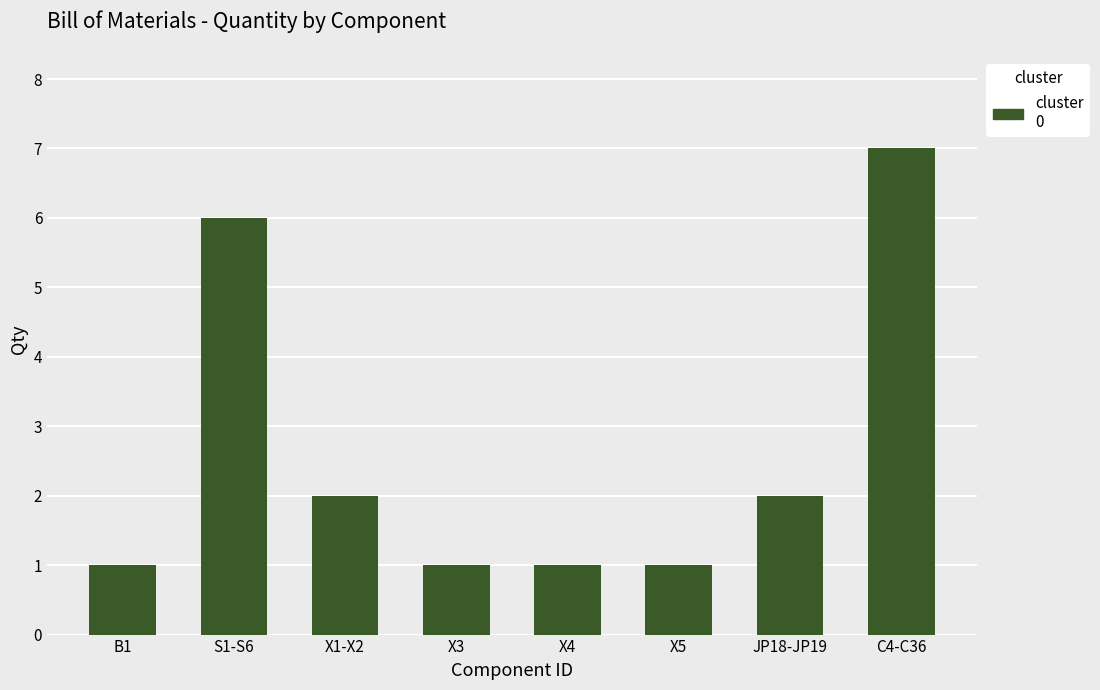

What is the difference between the second highest and second lowest values?

5